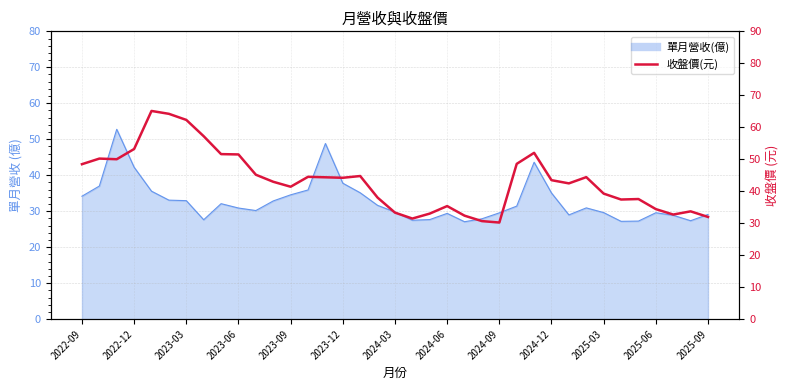

What is the sum of the values at 22 and 15?

76.6